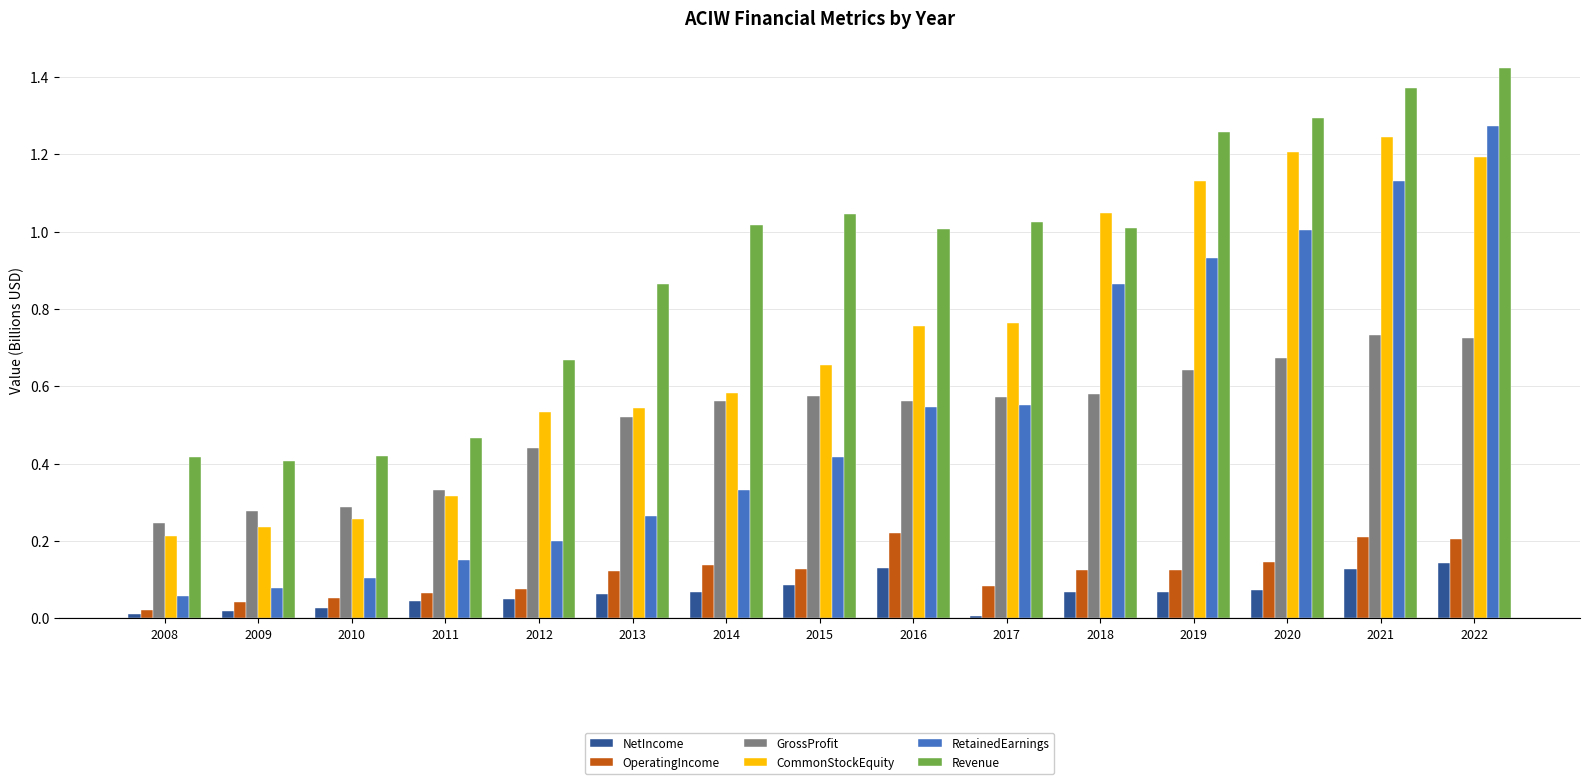

What are all the series names shown in the legend?

NetIncome, OperatingIncome, GrossProfit, CommonStockEquity, RetainedEarnings, Revenue